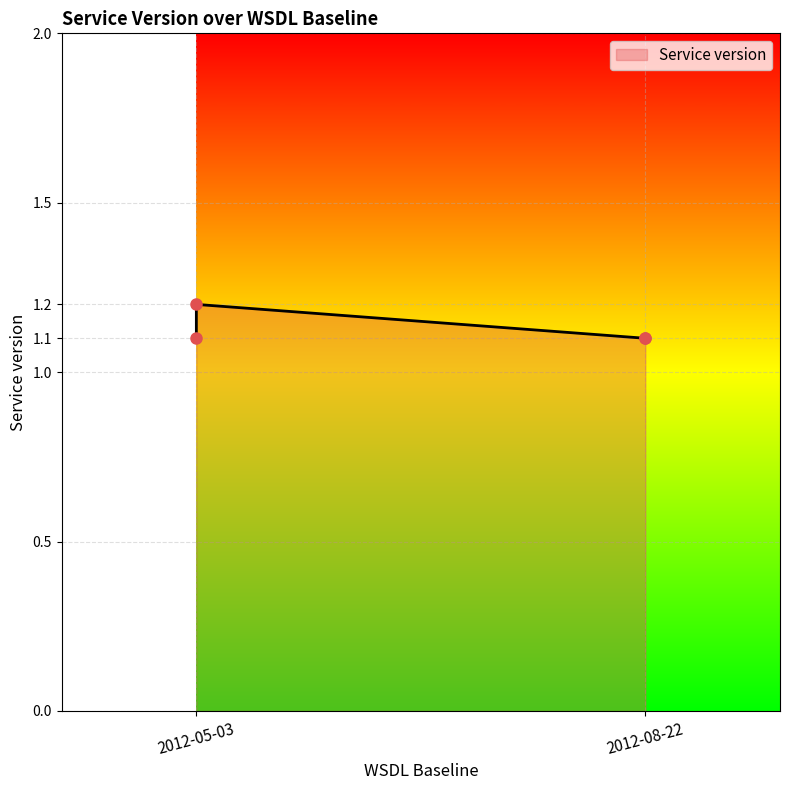

How many lines are shown in the chart?

1